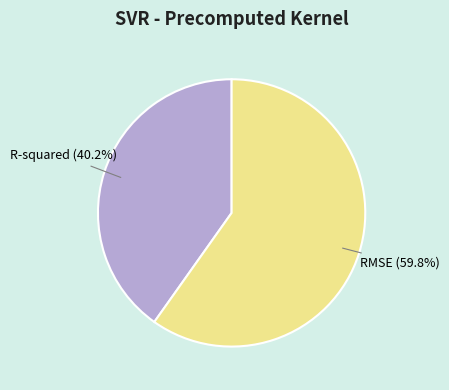

Count the number of slices in the pie.

2